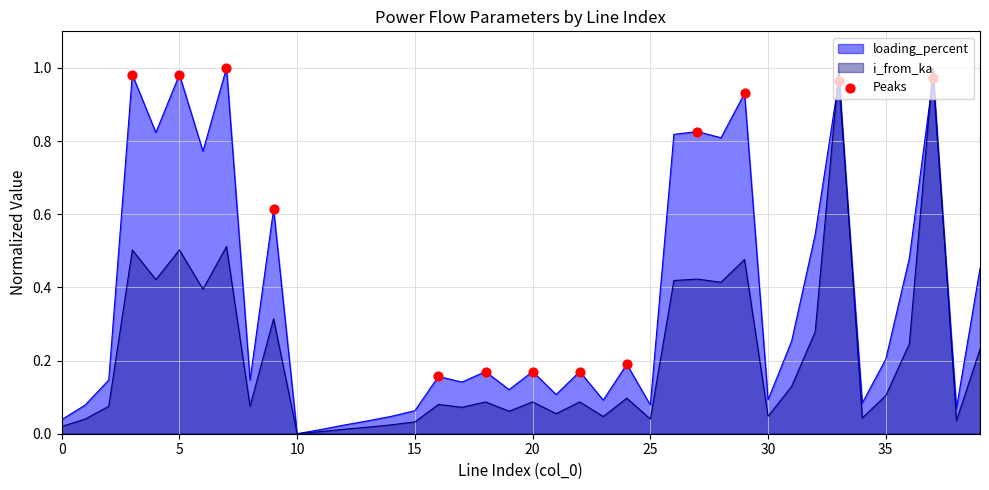

Which series has the largest total across all categories?

loading_percent